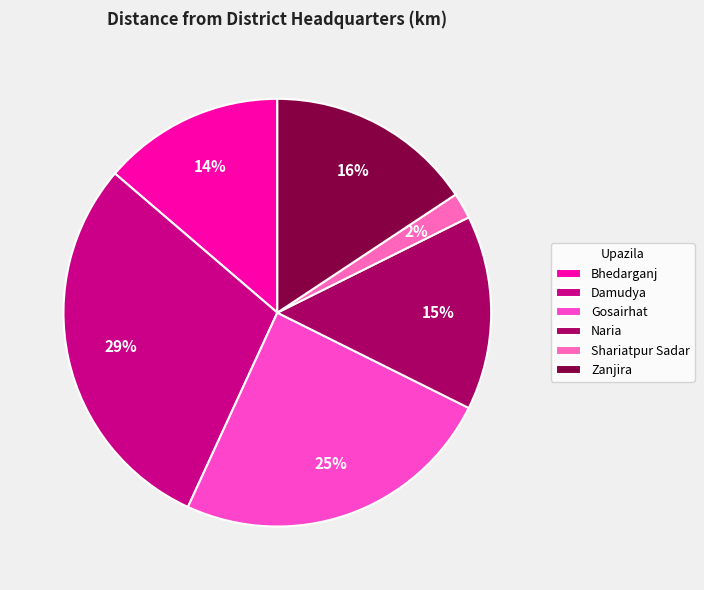

How many slices are in this pie chart?

6